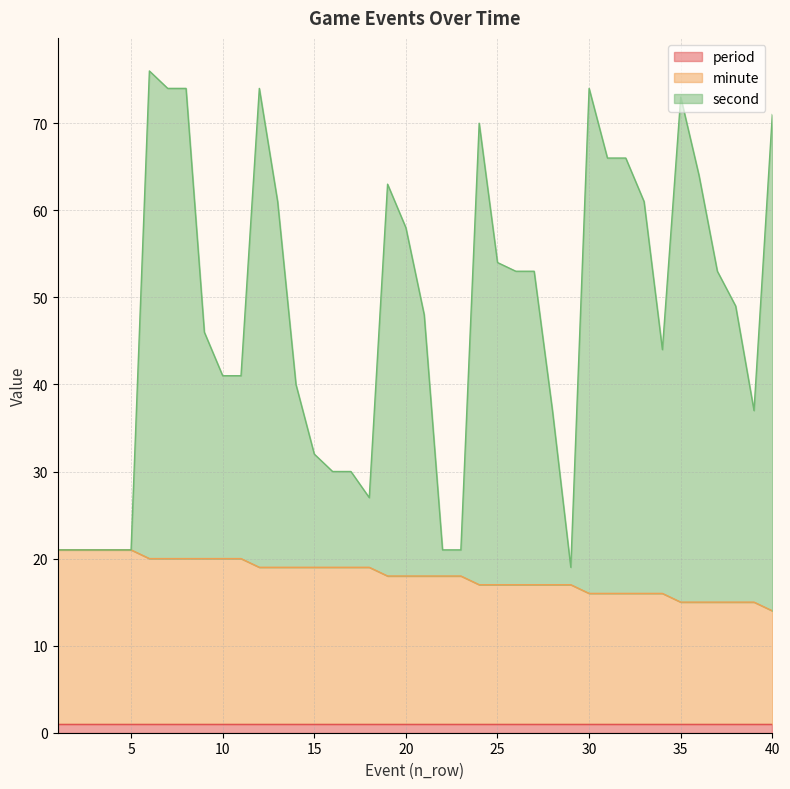

True or false: second and minute intersect in this chart.

False